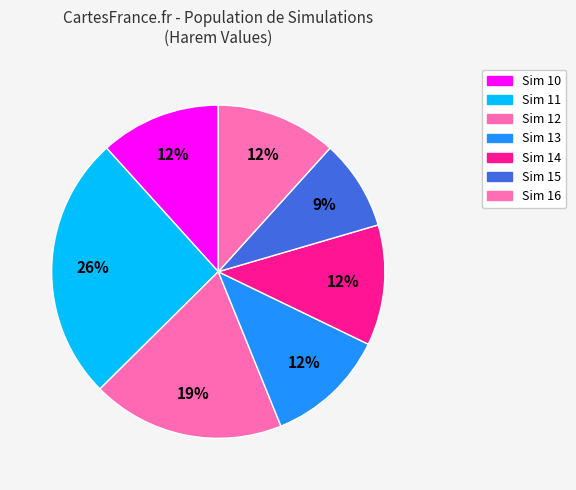

Is there any slice that represents more than half of the pie?

No